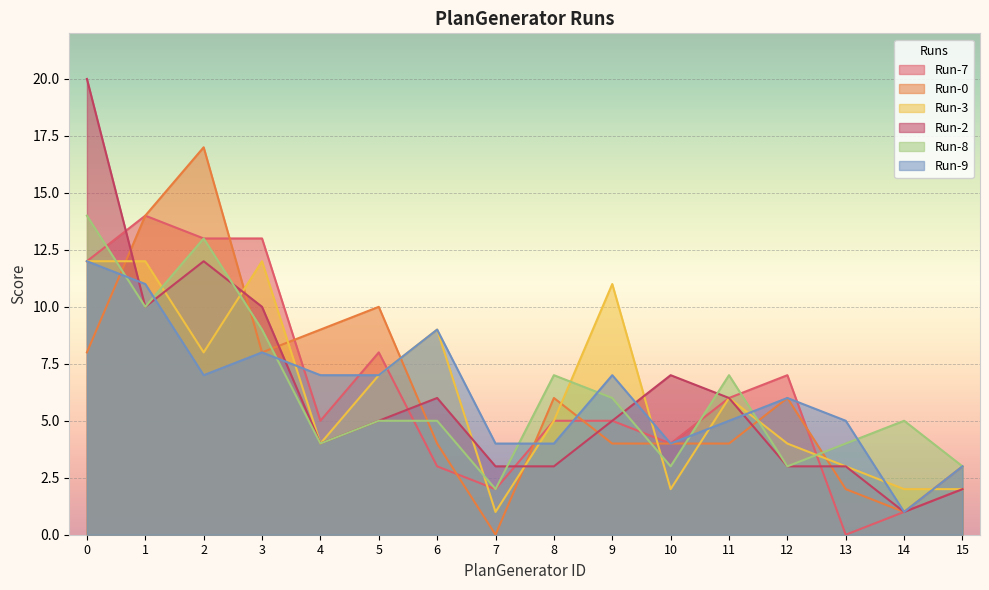

What is the value of the Run-2 point at the 9th from the left?

3